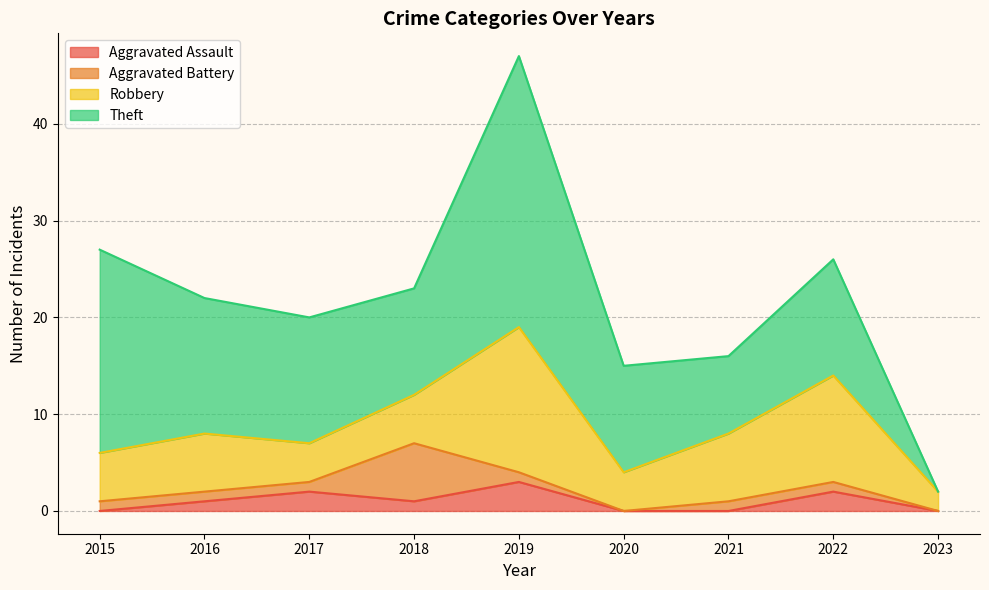

What is the difference between the maximum and minimum values in the Aggravated Assault series?

3